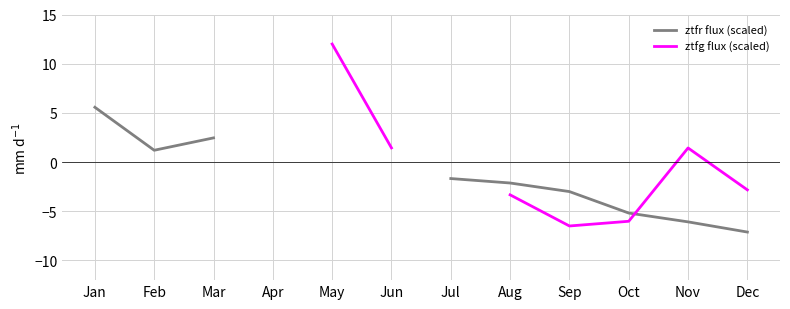

The ztfr flux (scaled) series shows -1.4 at Sep. True or false?

False